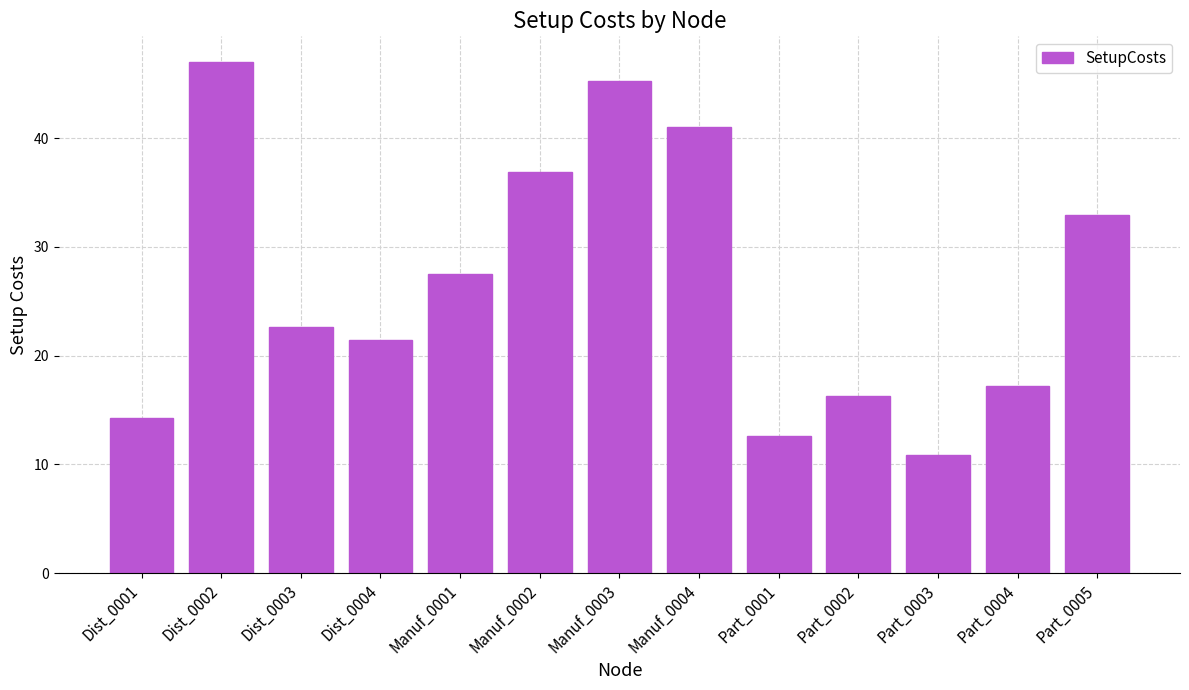

What is the minimum value shown in the chart?

10.9